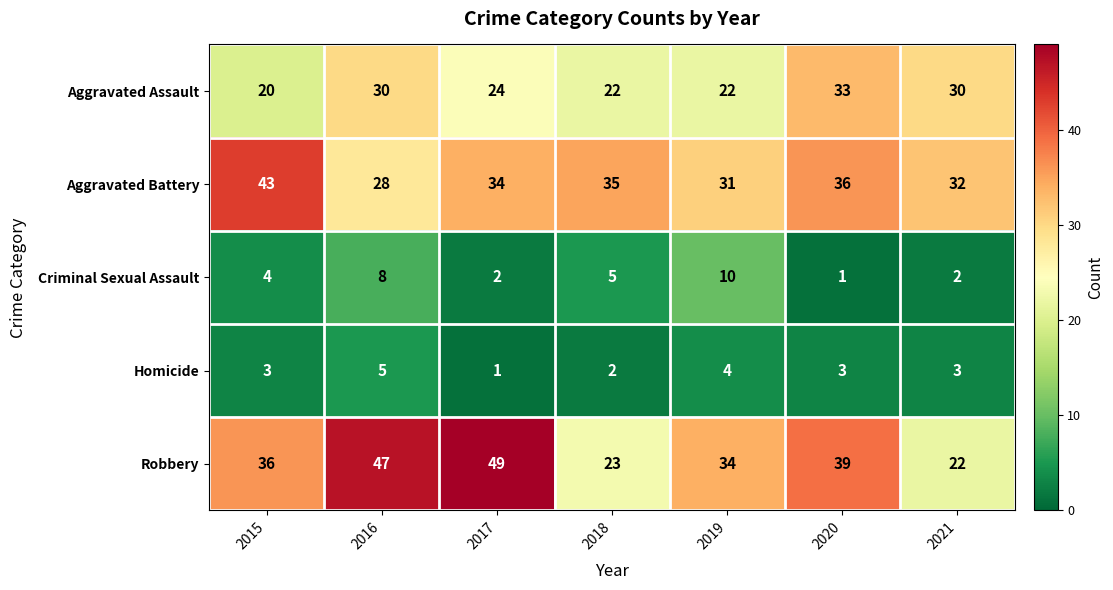

What is the minimum value shown in the chart?

1